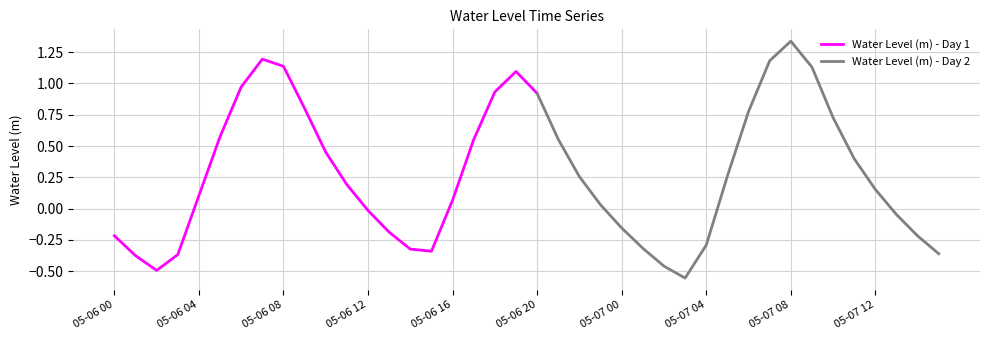

What position from the right is 05-07 02?

14